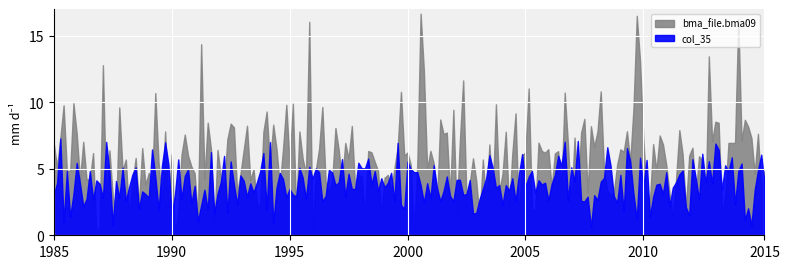

Is the value of bma_file.bma09 at 7 greater than the value of col_35 at 17?

No